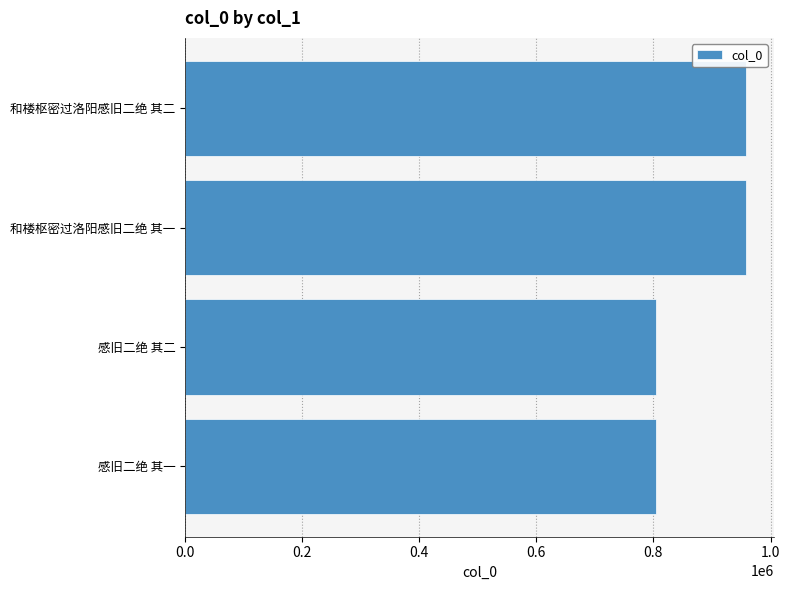

What is the difference between the maximum and minimum values?

153331